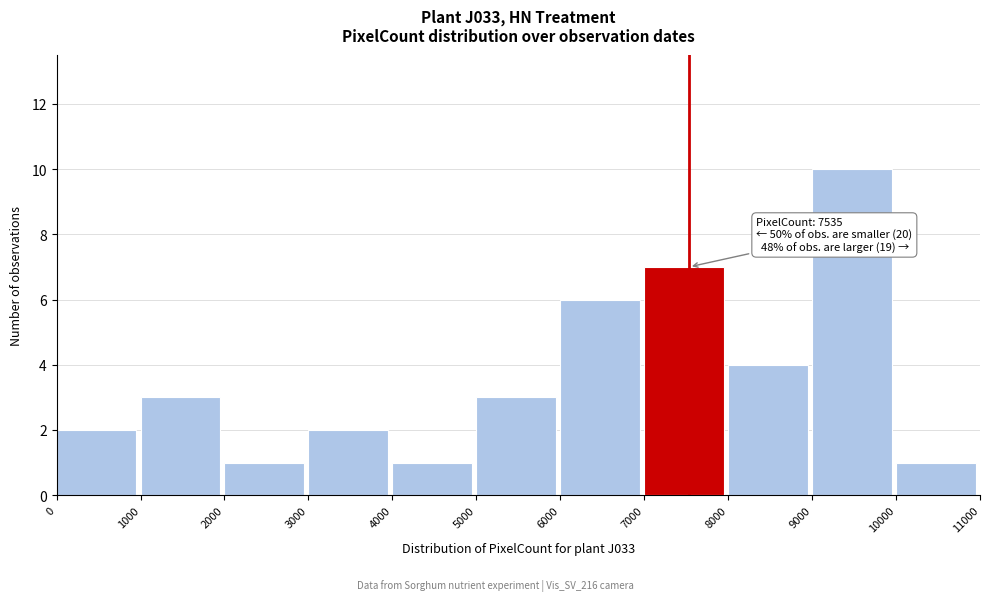

Which range on the x-axis has the tallest bar?

9000 to 10000